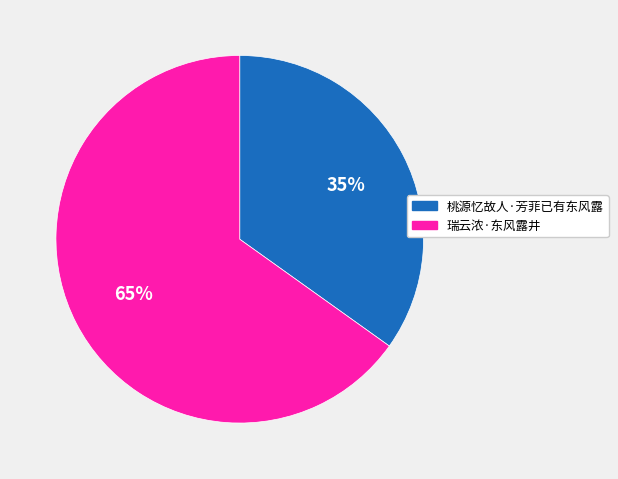

Is the sum of 瑞云浓·东风露井 and 桃源忆故人·芳菲已有东风露 greater than half?

Yes